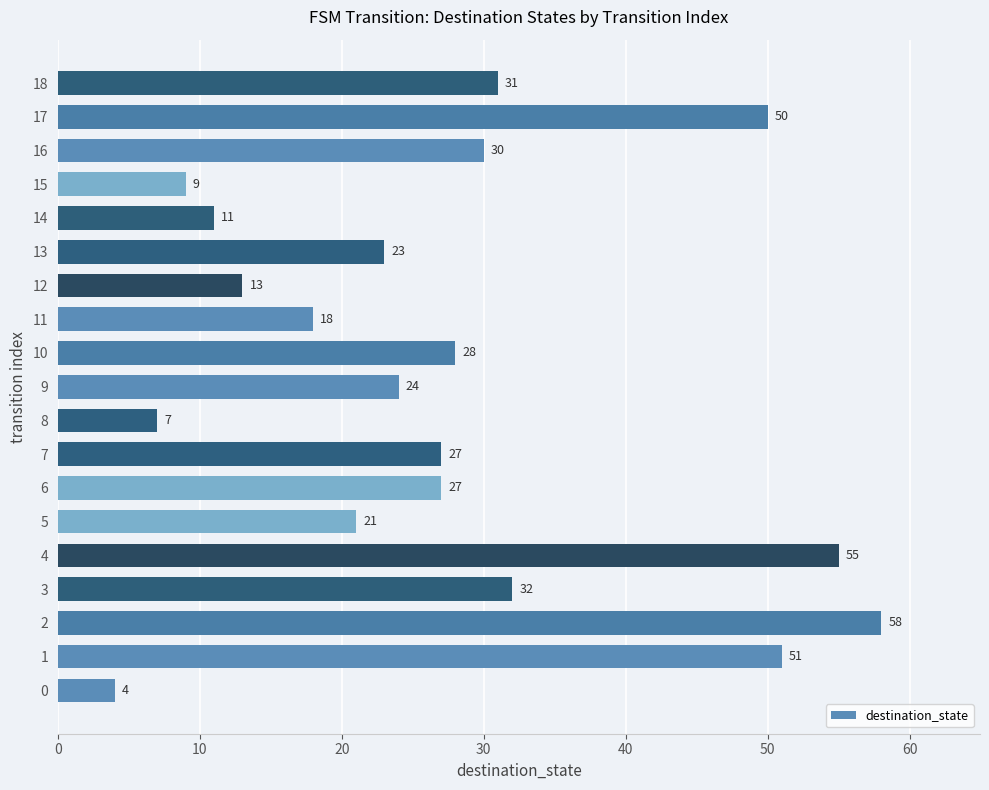

Which has a higher value, 9 or 3?

3